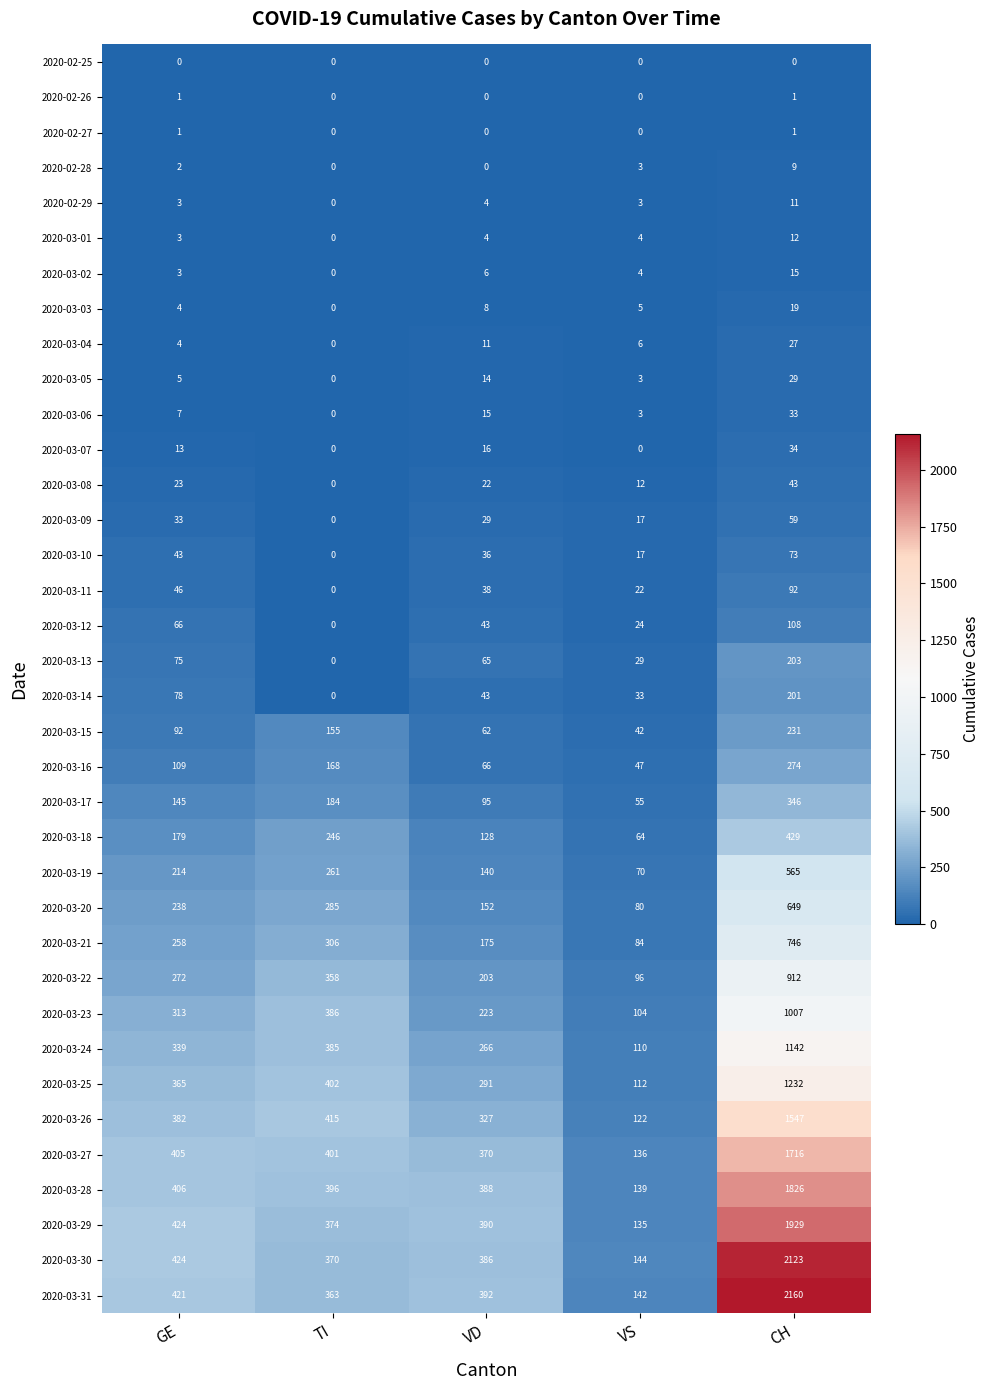

What is the approximate value of 2020-03-19 at GE, to the nearest 5?

215